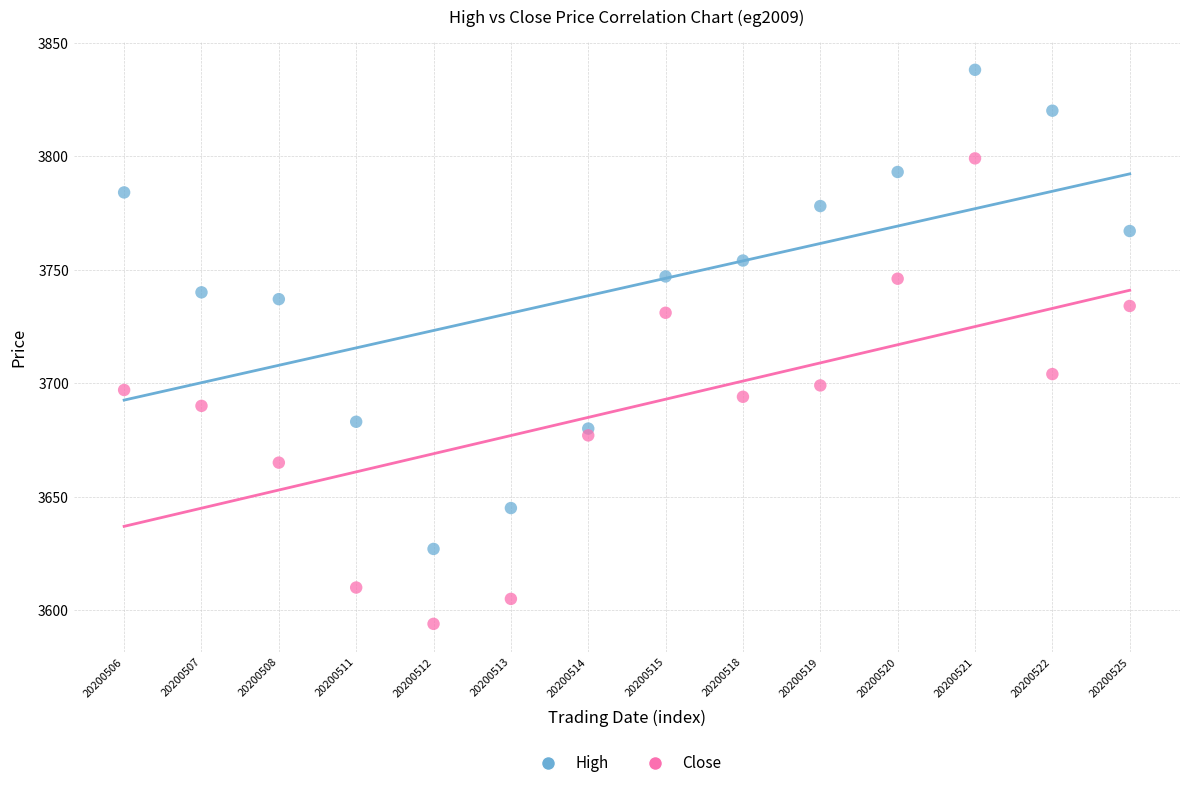

Across all data points, what is the range of Y values (max minus min)?

244